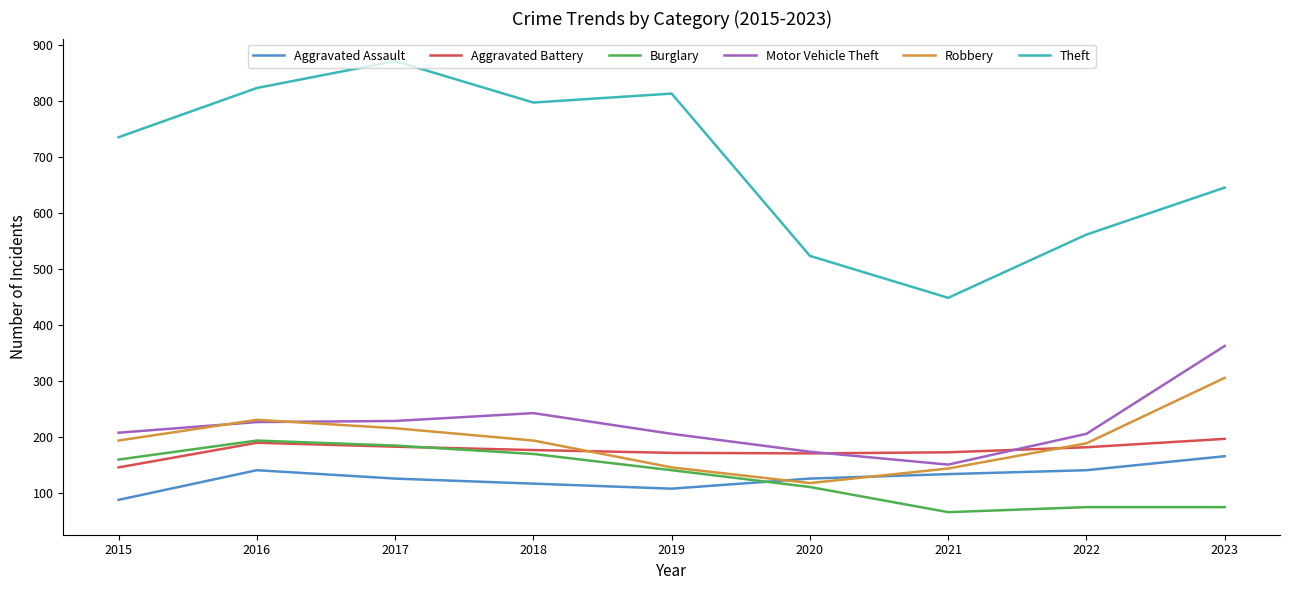

Which category has the lowest value across all series?

2021